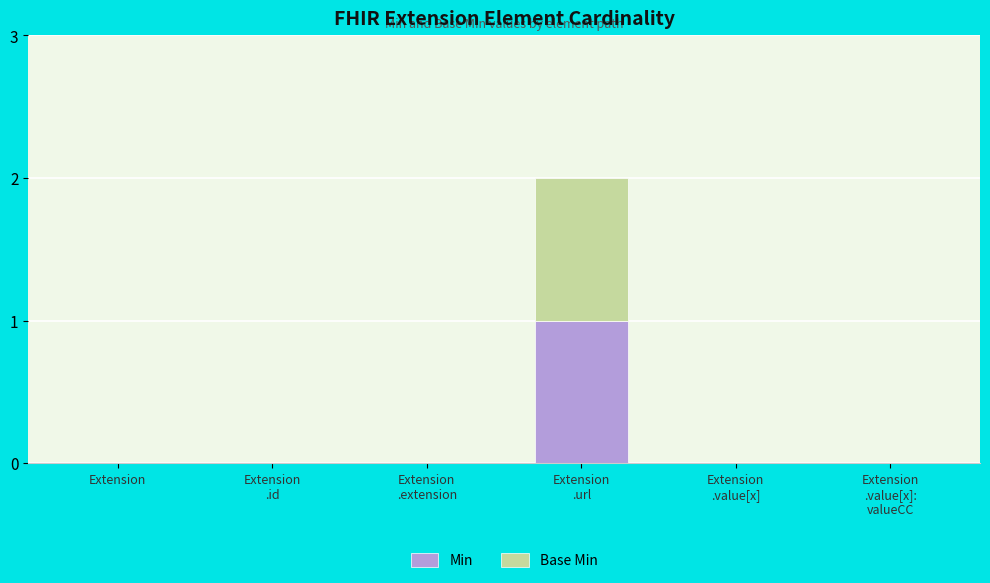

The Min series shows -1 at Extension. True or false?

False